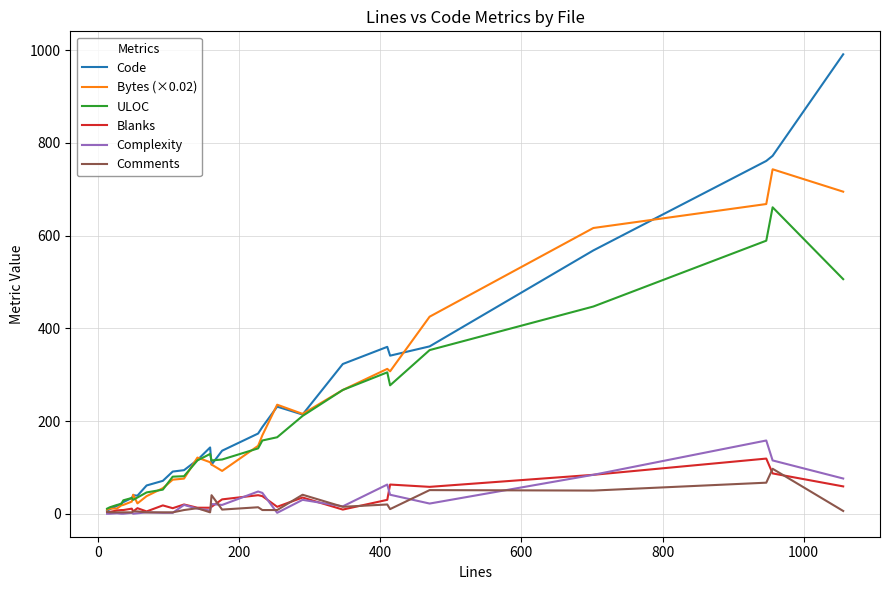

What is the greatest value displayed?

991.0